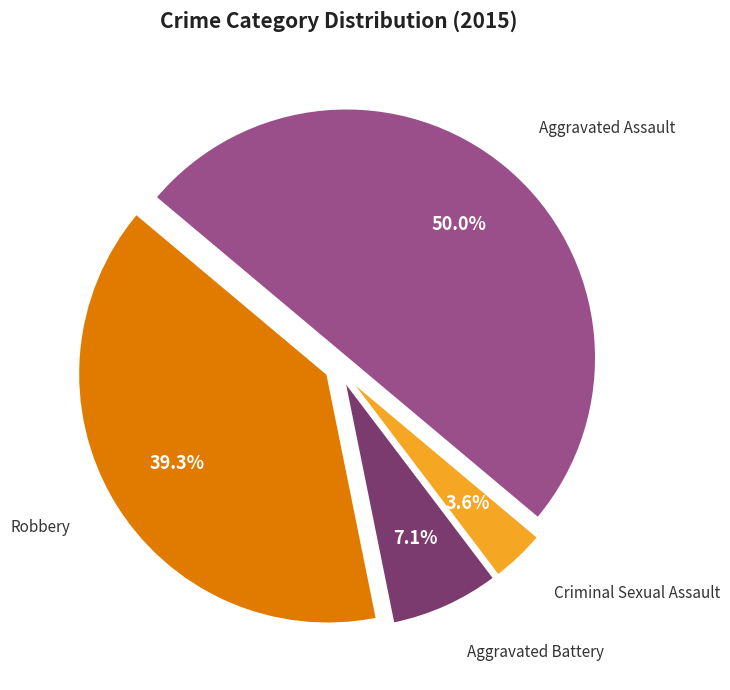

What is the ratio of the value at Aggravated Battery to the value at Robbery?

0.2